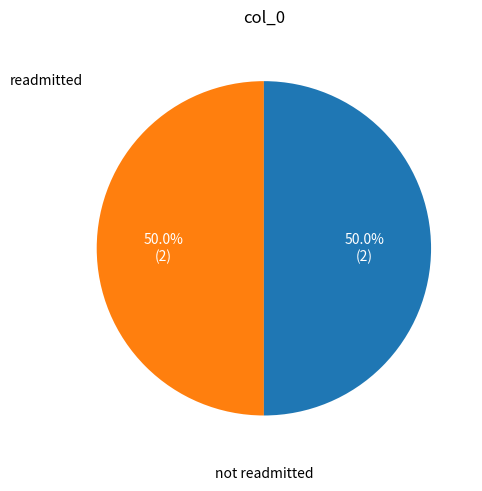

What is the ratio of the value at not readmitted to the value at readmitted?

1.0